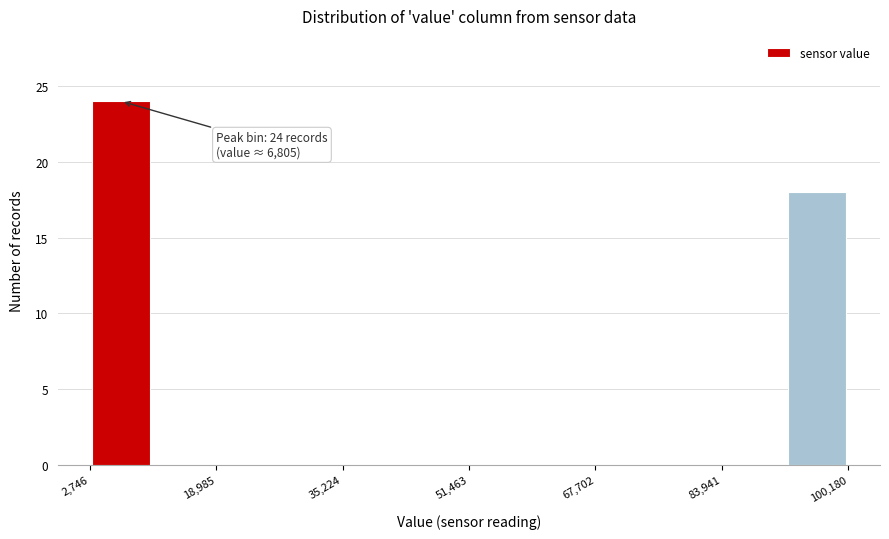

Which range on the x-axis has the tallest bar?

2000 to 10000